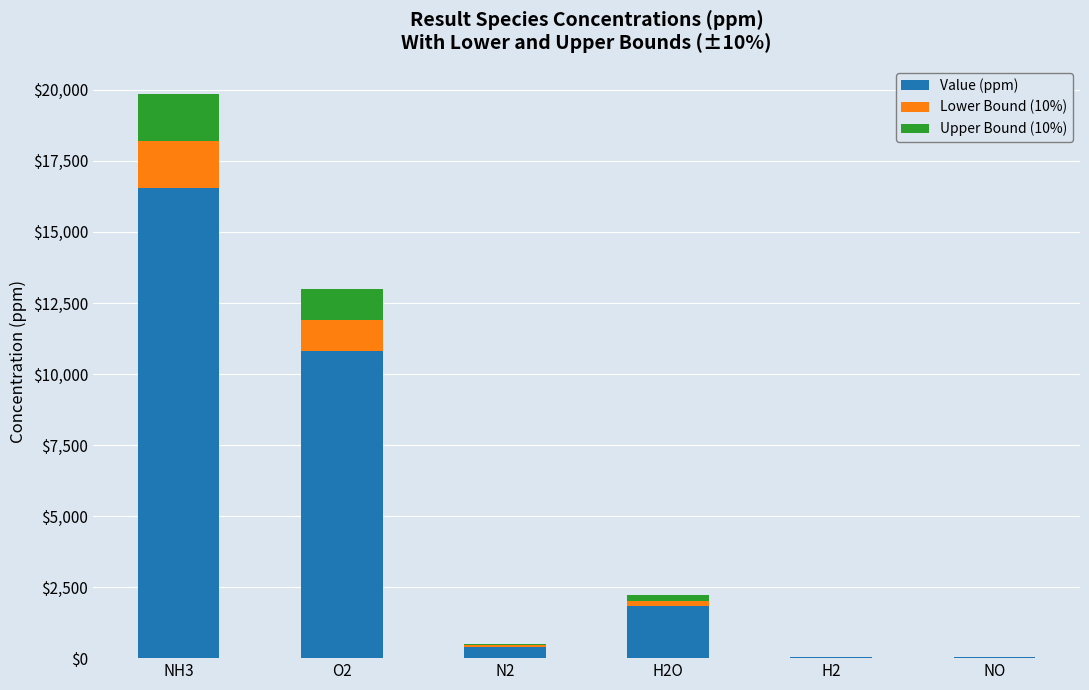

Where is Value (ppm) nearest to the value 8291?

O2